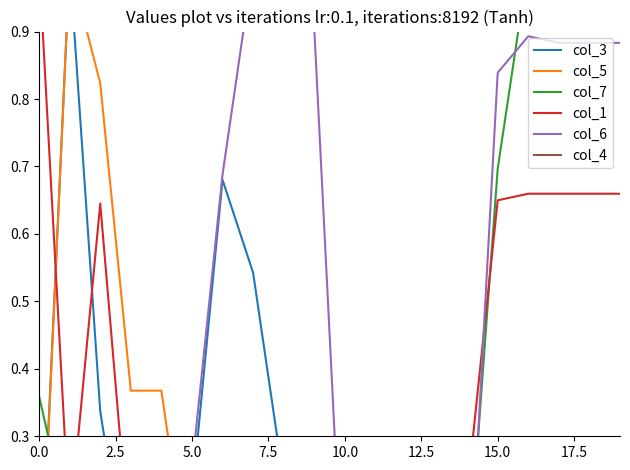

What position from the right is 0.0?

20